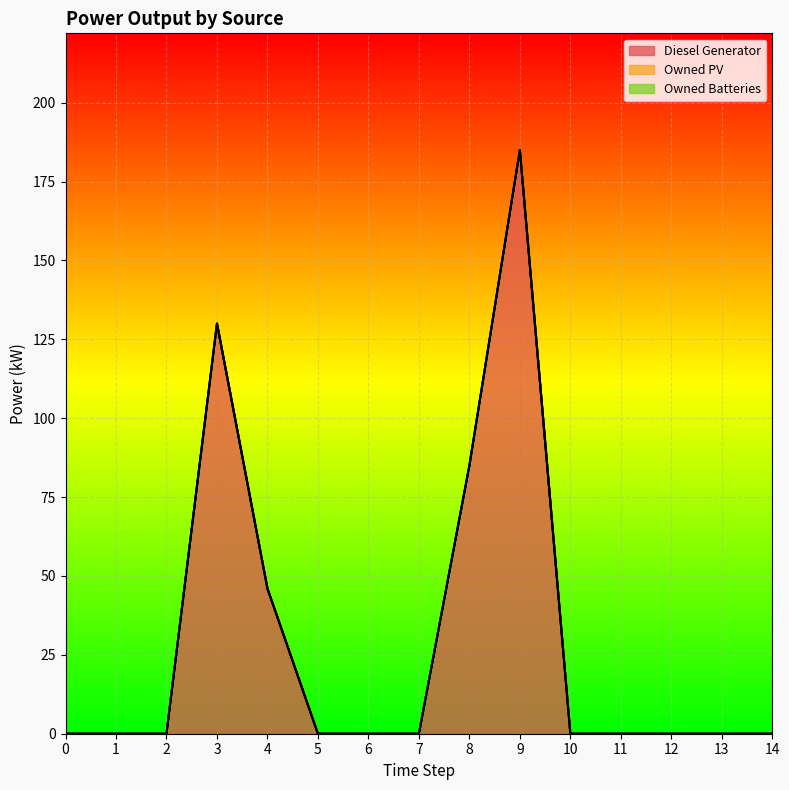

At how many categories does at least one series exceed 17?

4